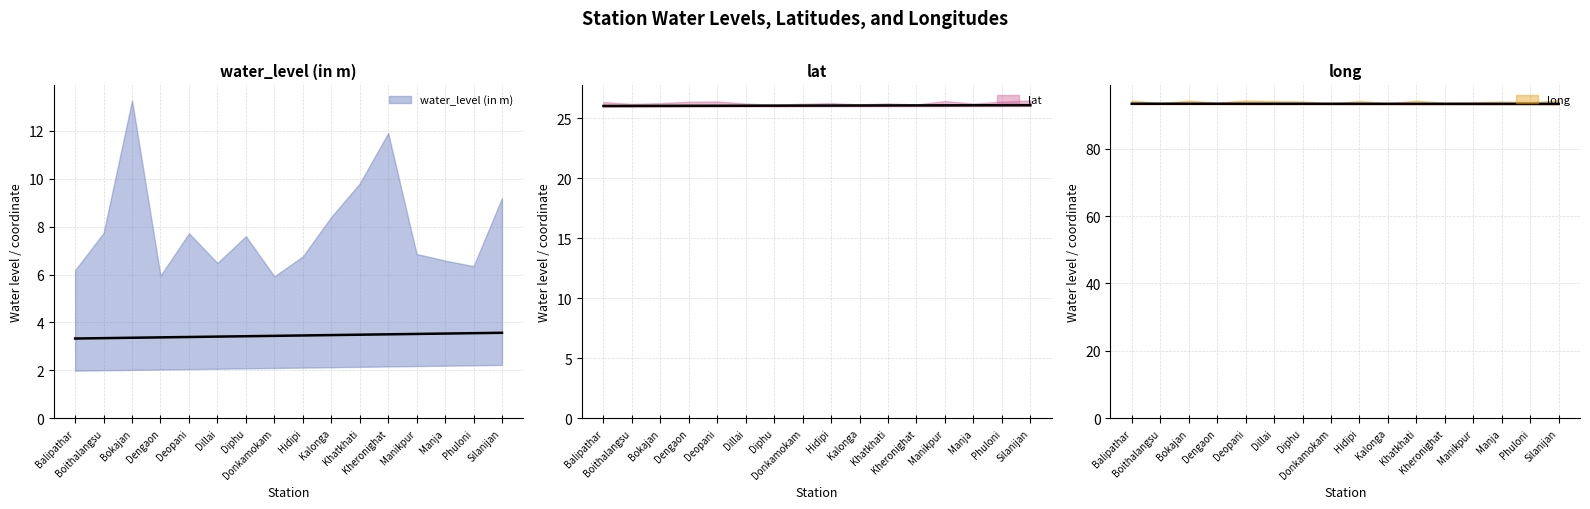

True or false: water_level (in m) and lat cross at least once.

False